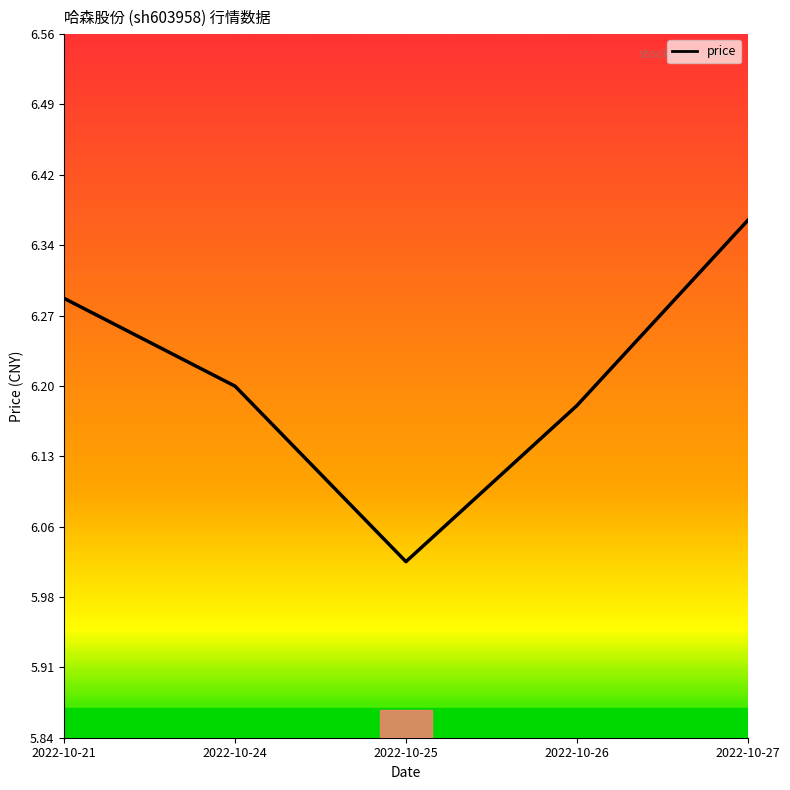

At which category does the data reach its first local valley?

2022-10-25